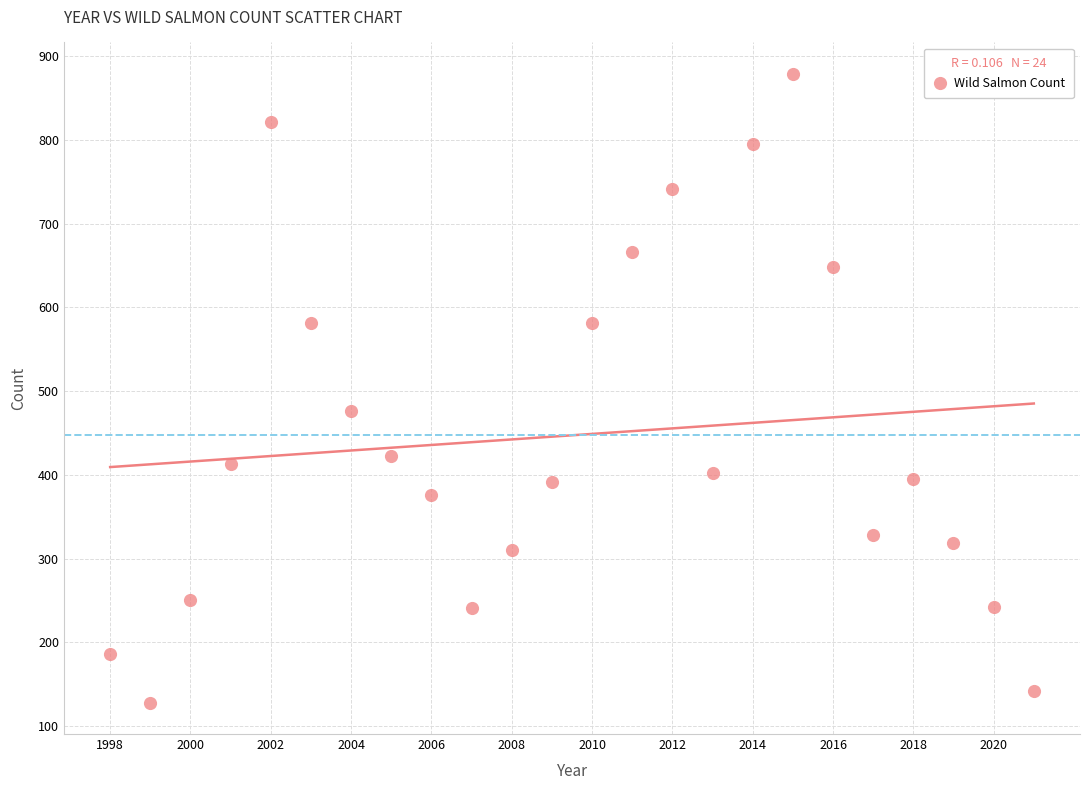

What Y value in the scatter plot is closest to 503?

476